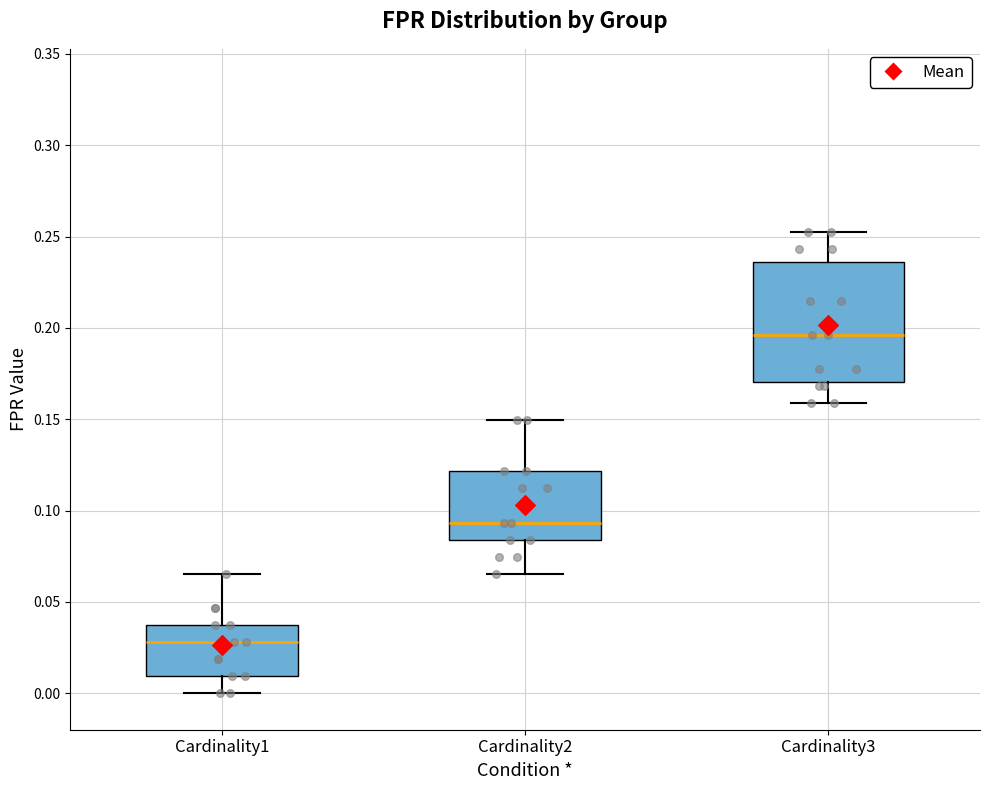

Which box is the tallest, from its lower edge to its upper edge?

Cardinality3